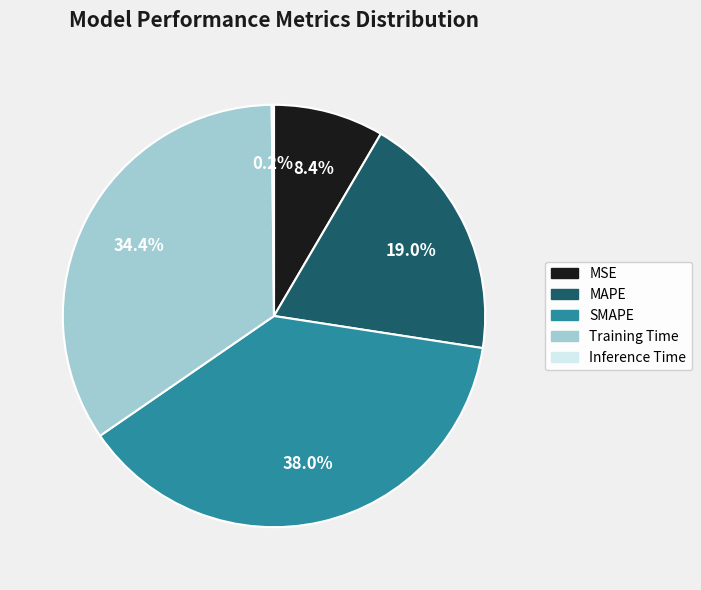

What is the largest slice in the pie chart?

SMAPE